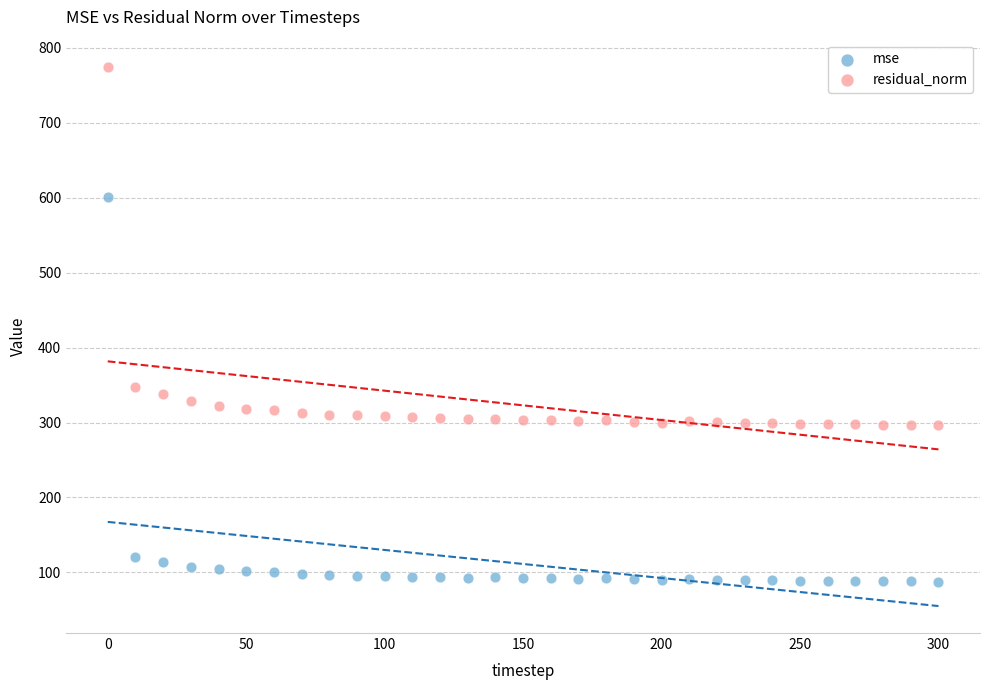

Which series has the widest spread of Y values?

mse